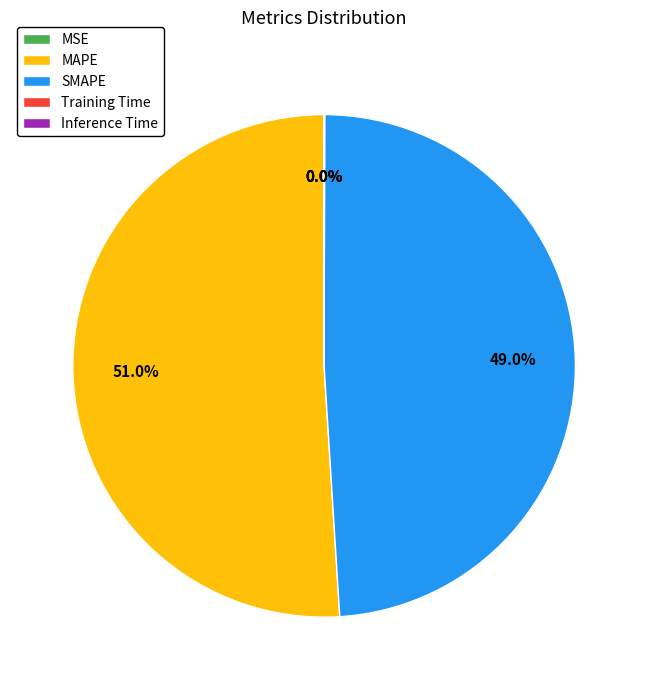

What is the largest slice in the pie chart?

MAPE